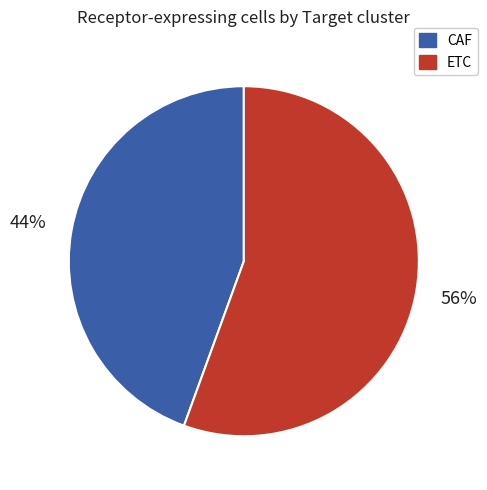

The CAF slice represents 32% of the pie. True or false?

False